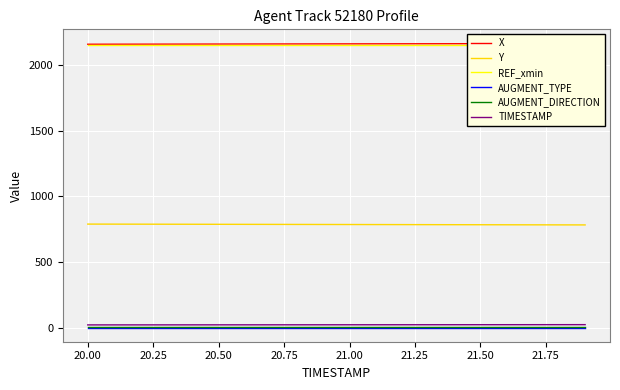

What is the maximum value for Y?

788.2